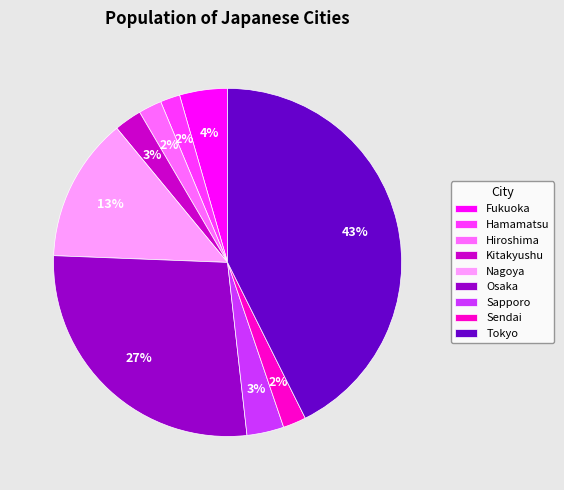

Which has a higher value, Fukuoka or Nagoya?

Nagoya